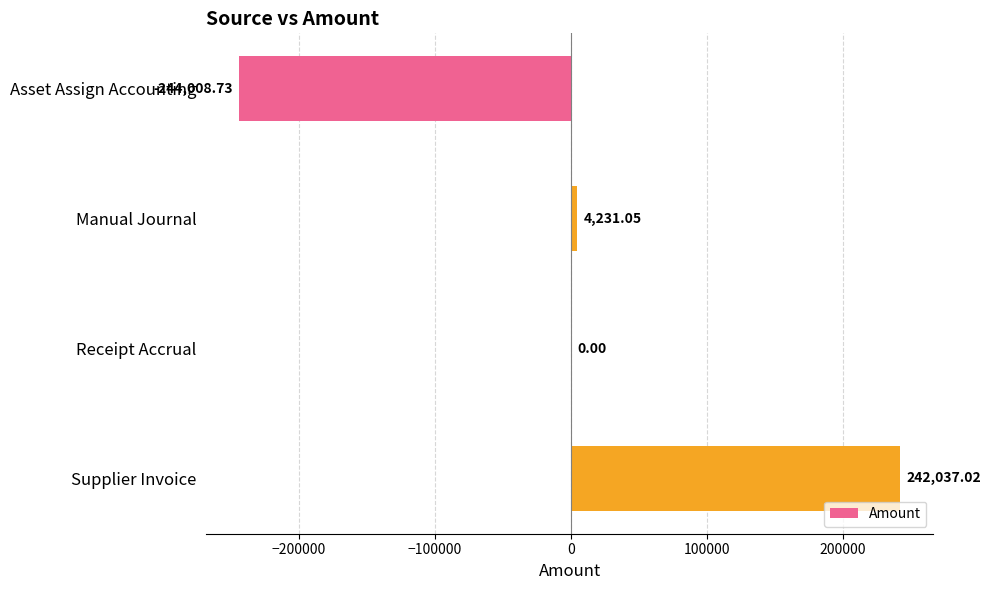

Which has a higher value, Receipt Accrual or Supplier Invoice?

Supplier Invoice